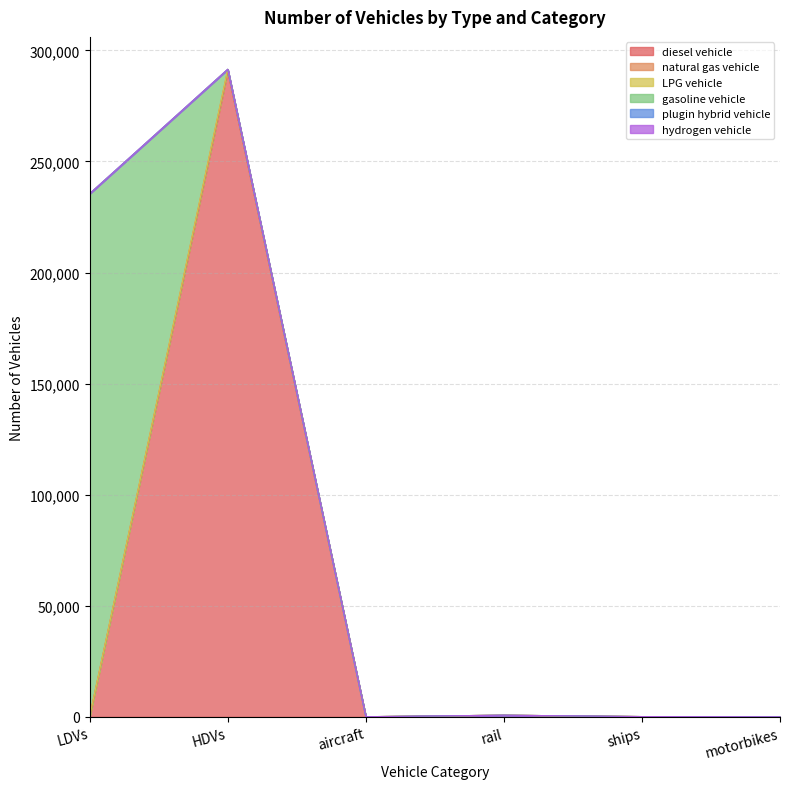

True or false: diesel vehicle has more than 0 points higher than both neighbors.

True